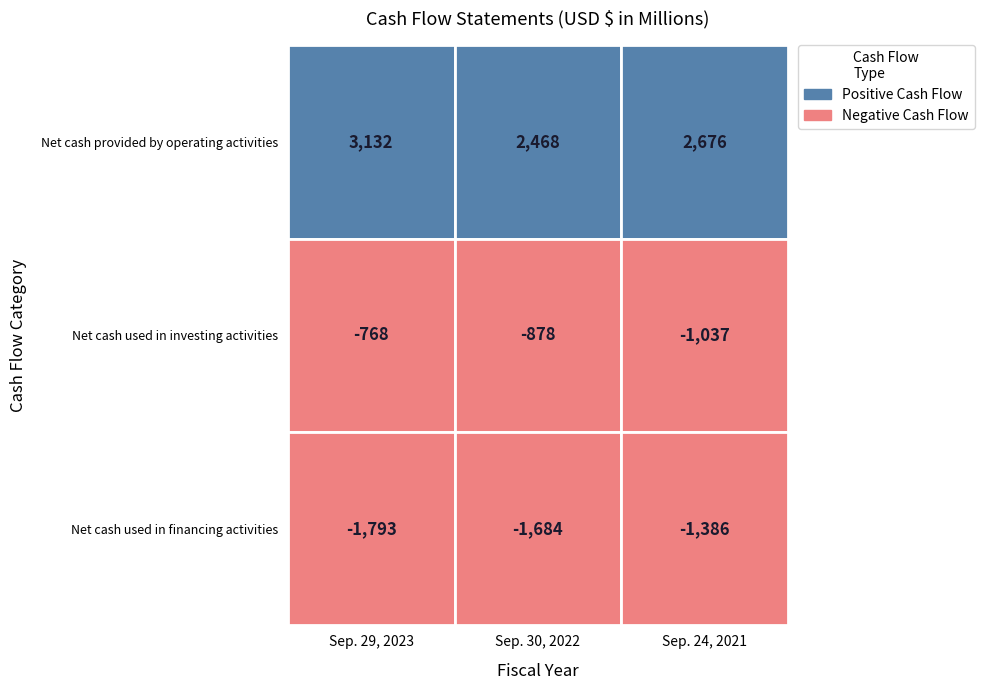

Is the value of Net cash used in financing activities at Sep. 24, 2021 greater than the value of Net cash provided by operating activities at Sep. 24, 2021?

No